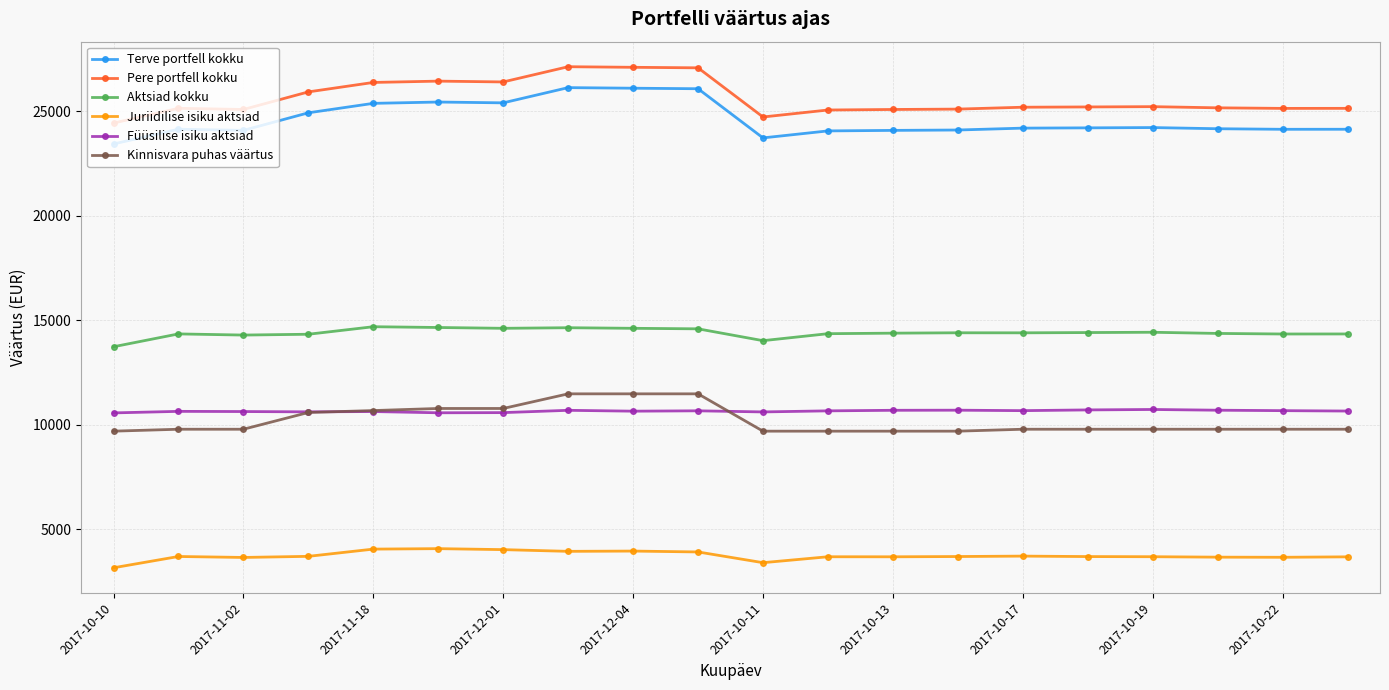

What is the value of the Pere portfell kokku point at the 6th from the left?

26439